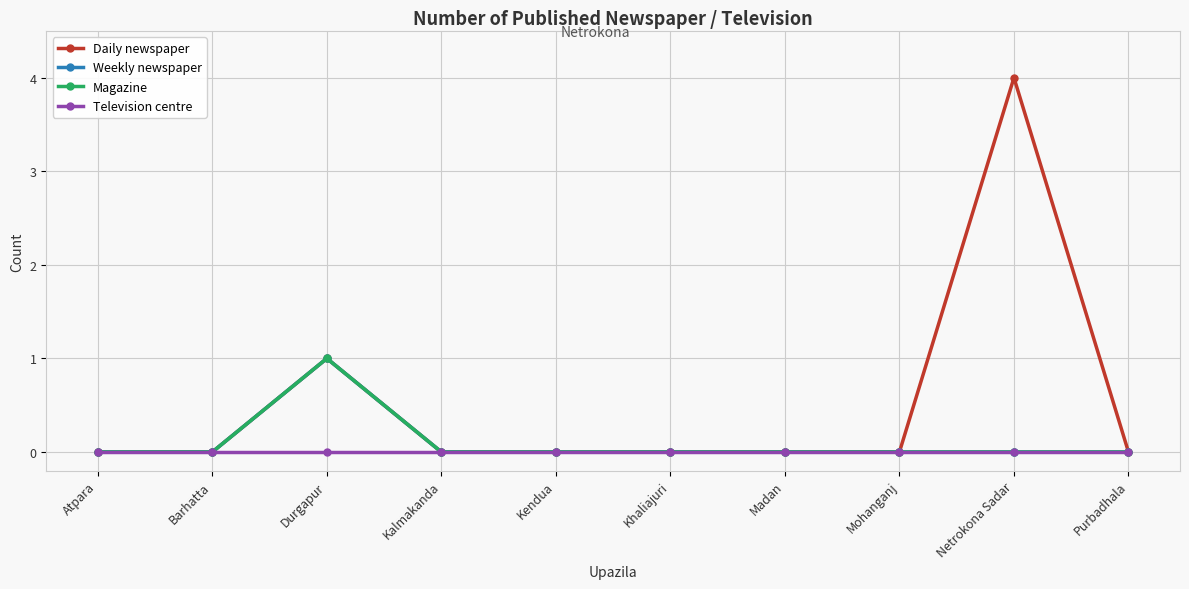

Is it true that Weekly newspaper equals 1 at Durgapur?

False